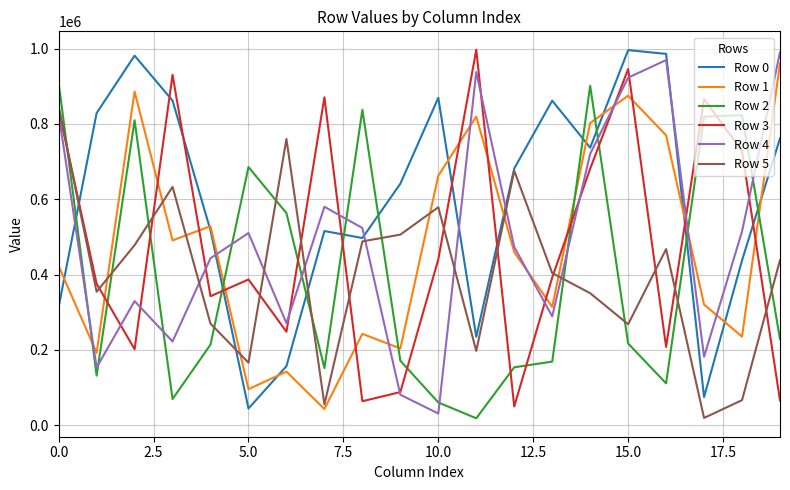

Does the chart have visible grid lines?

Yes